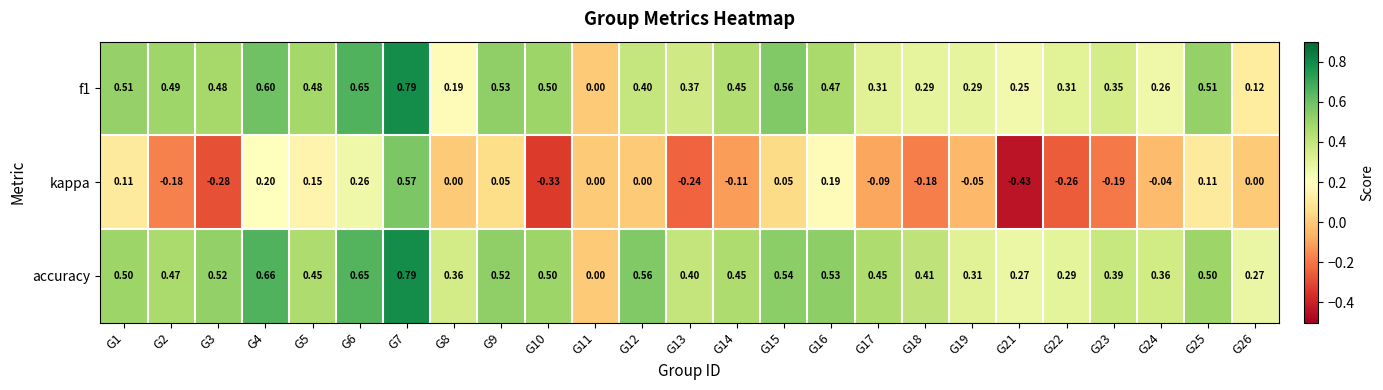

Is the value of kappa at G12 greater than the value of accuracy at G7?

No